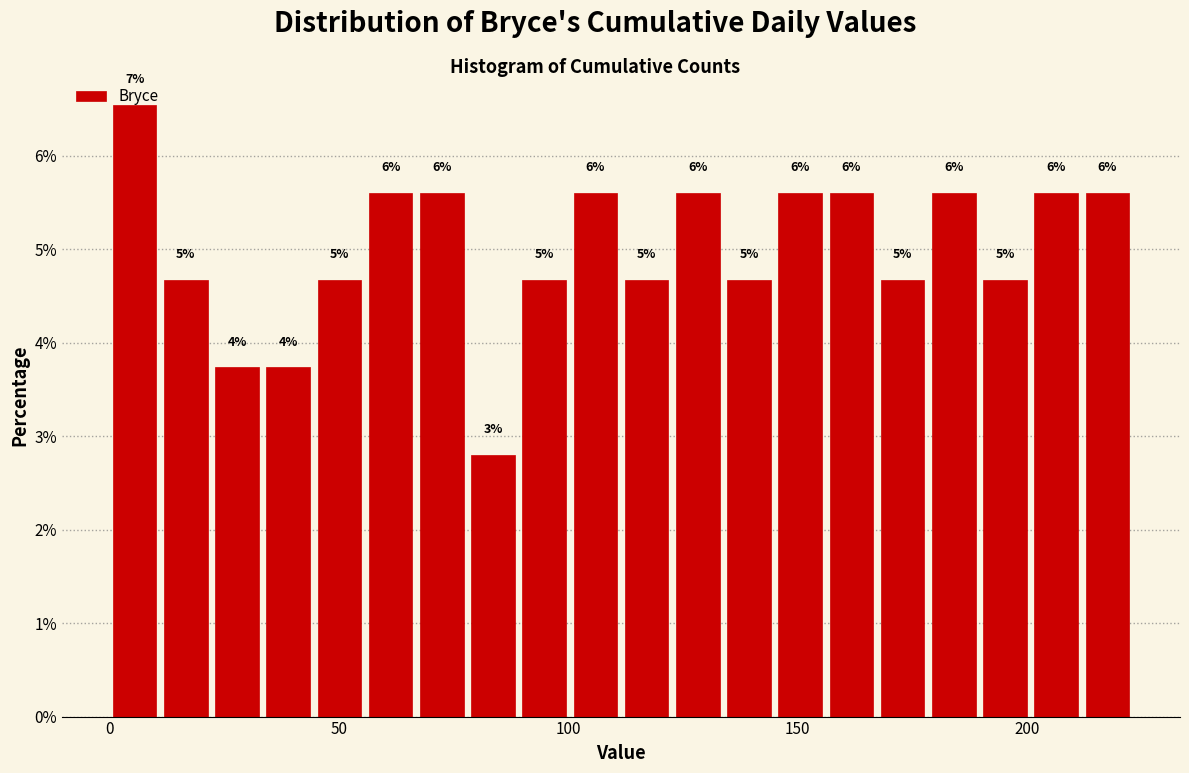

Read against the x-axis, roughly where is the centre of the tallest bar?

5